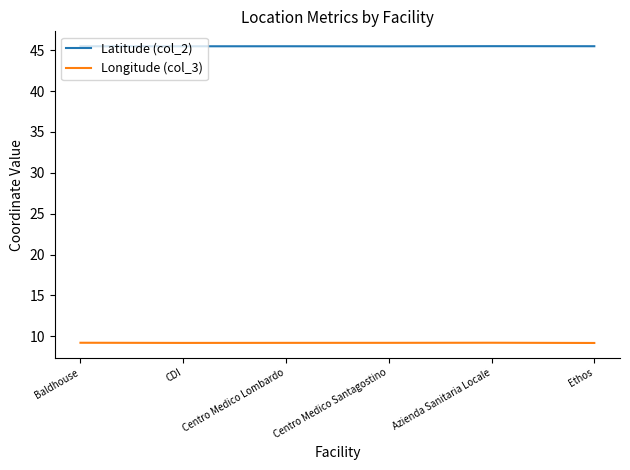

What position from the right is Centro Medico Santagostino?

3